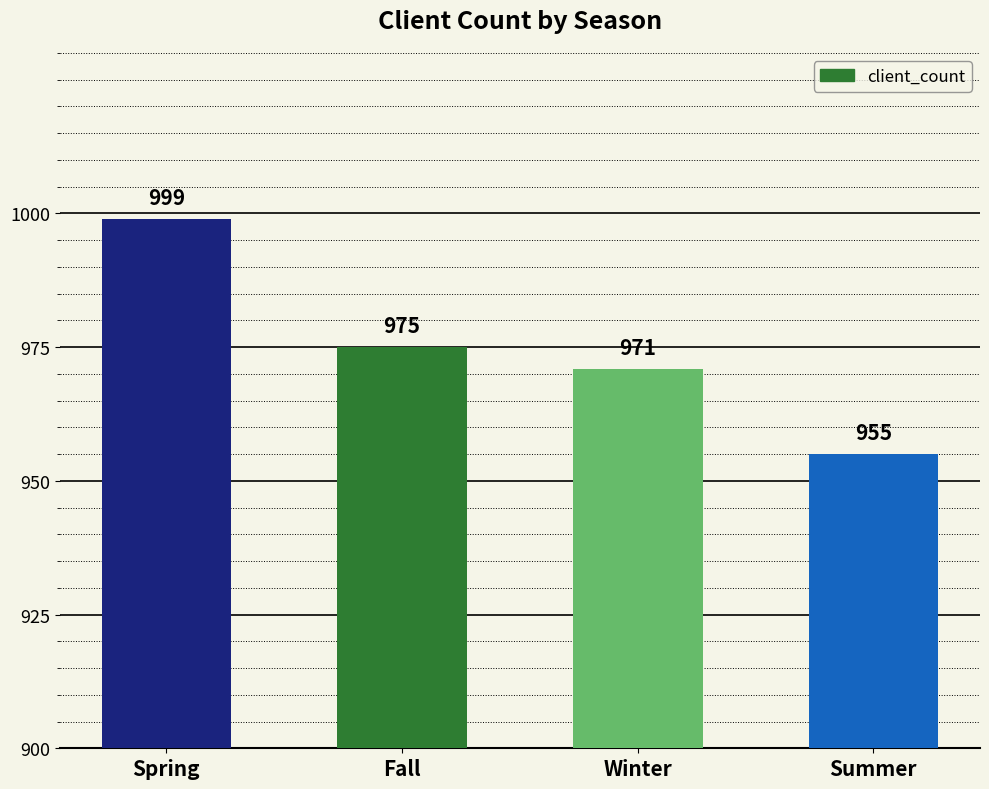

True or false: the data shows 1701 at Summer.

False